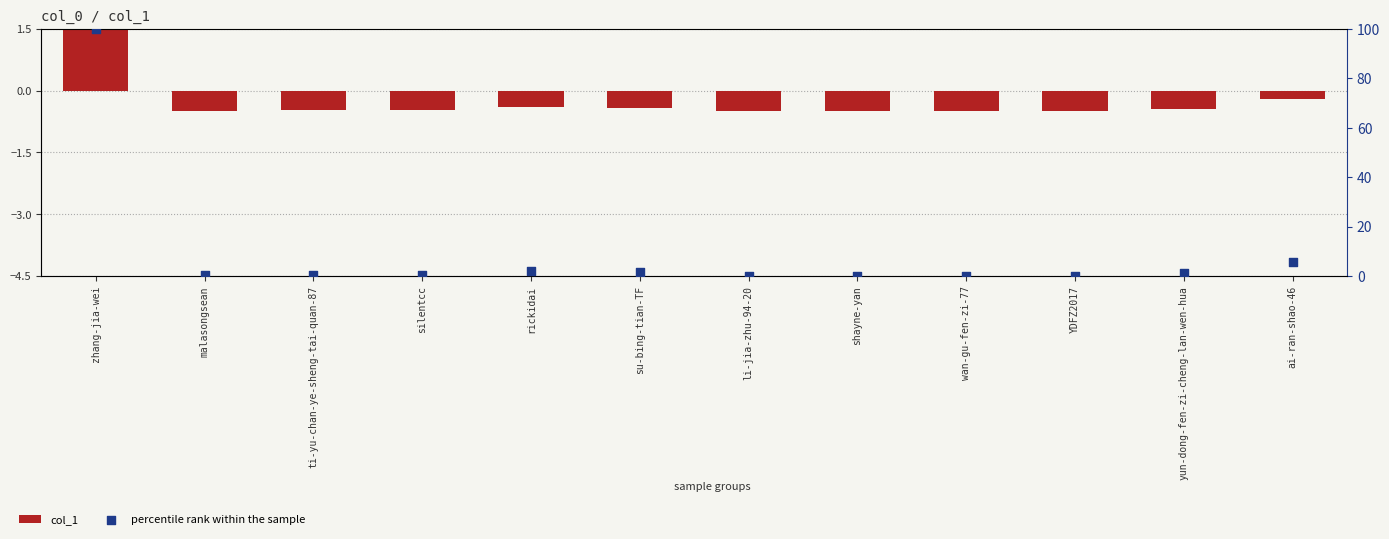

At which category is the sum across all series the highest?

zhang-jia-wei